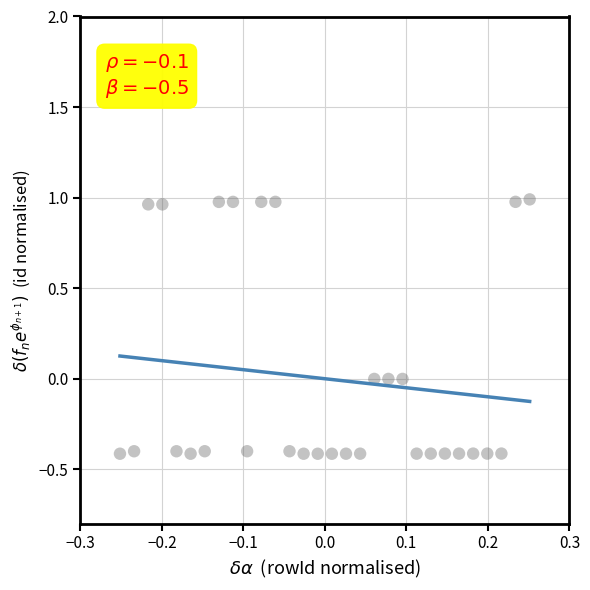

What is the range of Y values (max minus min)?

1.4